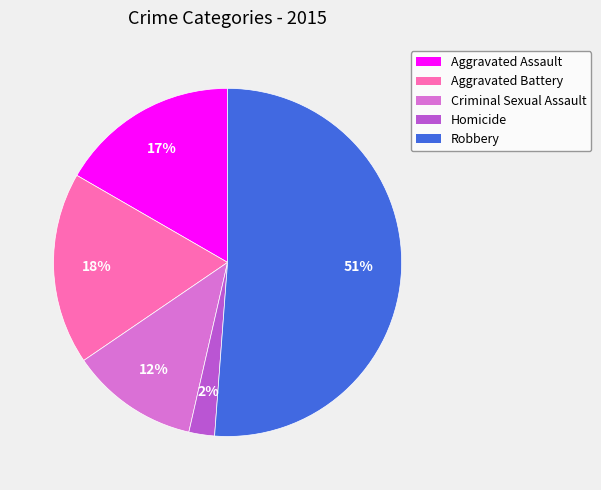

Do Homicide and Robbery together represent more than half of the pie?

Yes